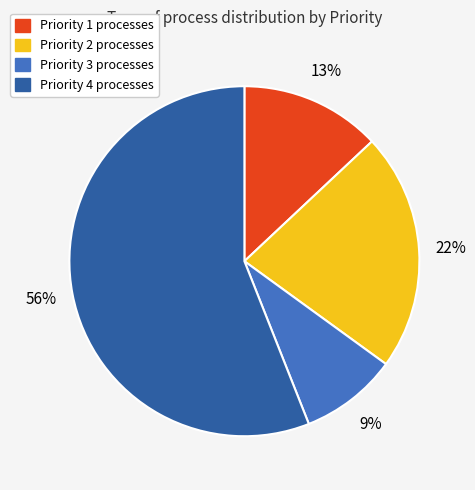

Is Priority 4 the majority of the pie?

Yes